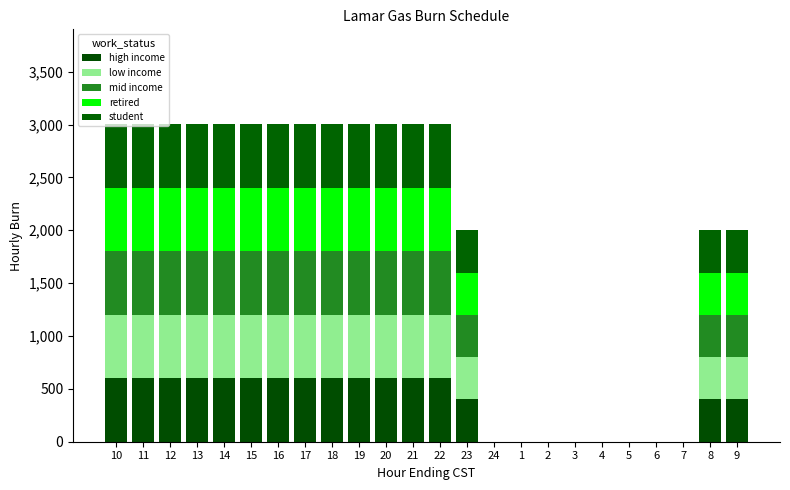

Are the bars horizontal?

No